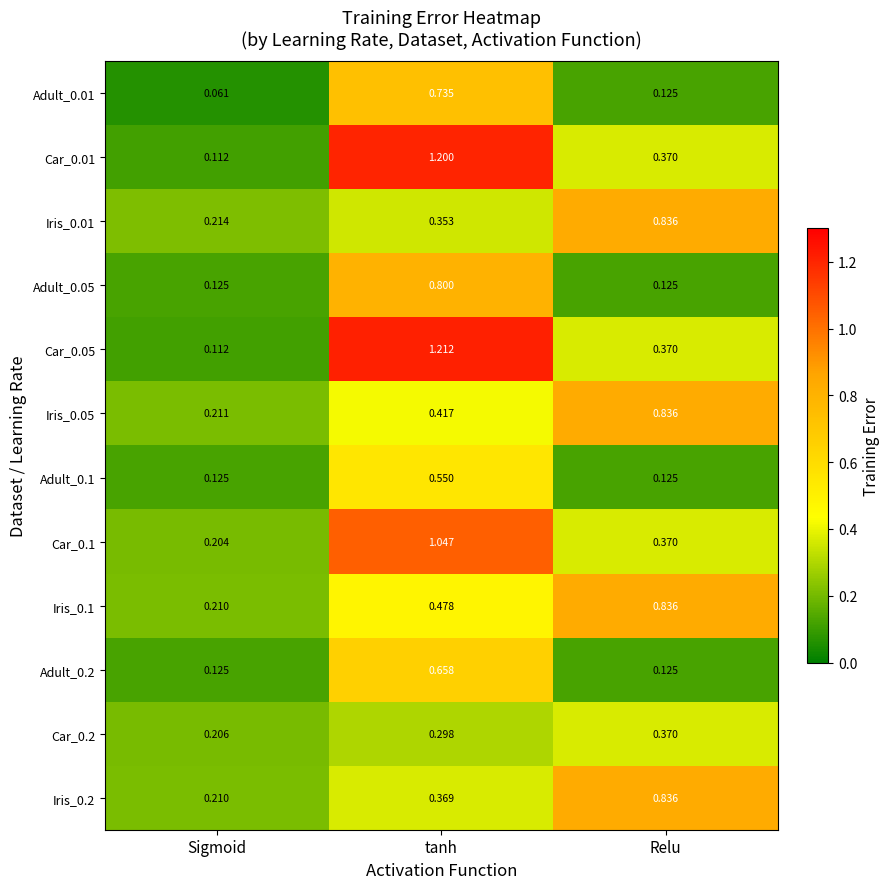

Which label corresponds to the largest value in the chart?

tanh